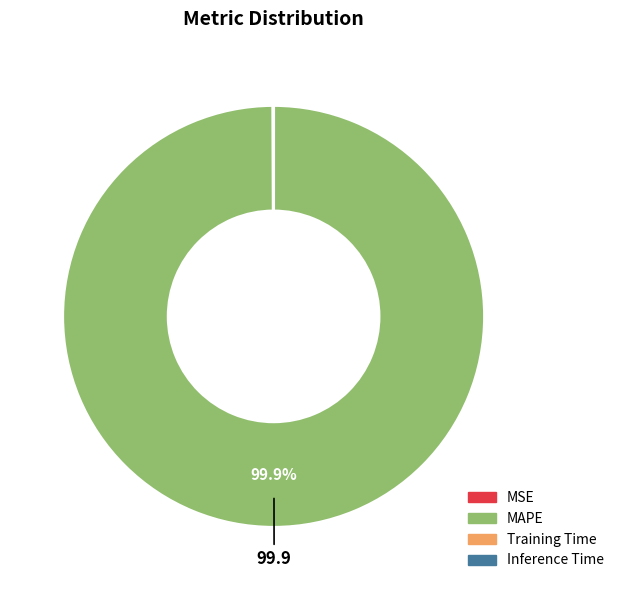

To the nearest percent, what is the average slice percentage?

25%